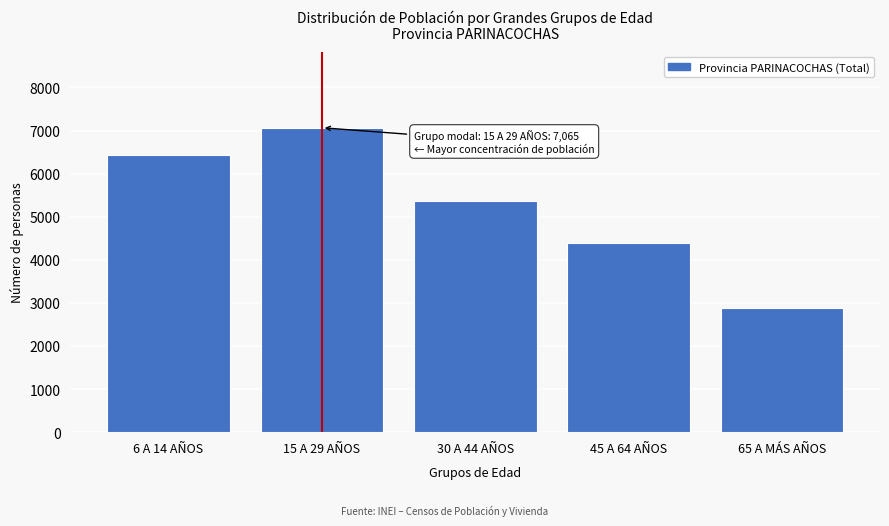

Reading left to right, list all the values displayed in this chart.

6 A 14 AÑOS=6433	15 A 29 AÑOS=7065	30 A 44 AÑOS=5365	45 A 64 AÑOS=4395	65 A MÁS AÑOS=2888